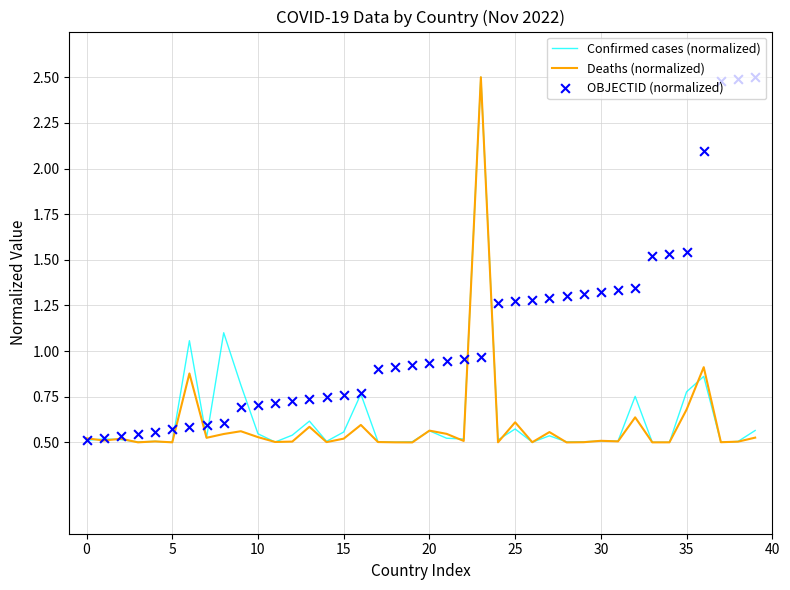

At how many categories does at least one series exceed 1?

19